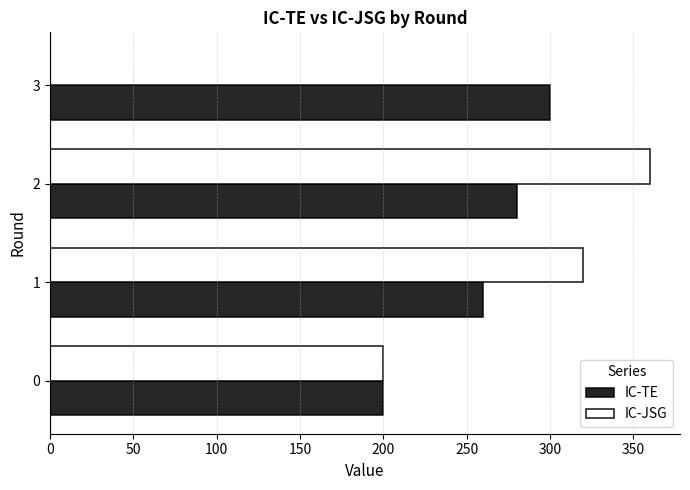

At which category is the sum across all series the highest?

2